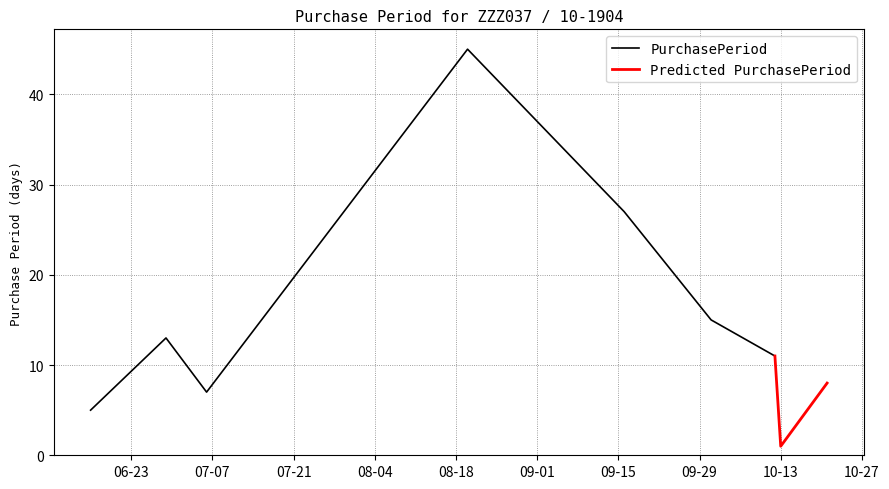

Rank the categories by value from highest to lowest.

2015-08-20, 2015-09-16, 2015-10-01, 2015-06-29, 2015-10-12, 2015-10-21, 2015-07-06, 2015-06-16, 2015-10-13